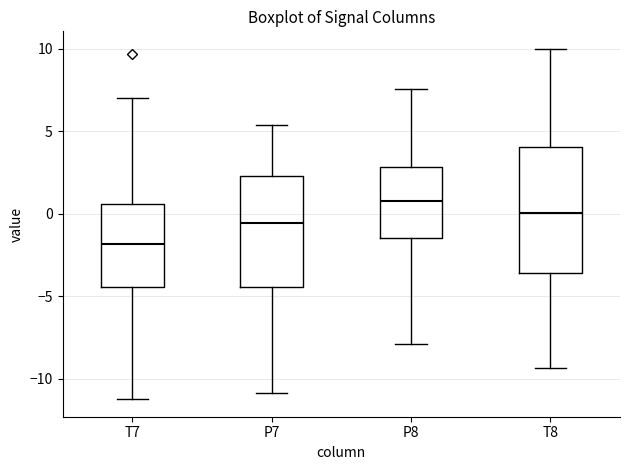

Which box has the lowest median line?

T7